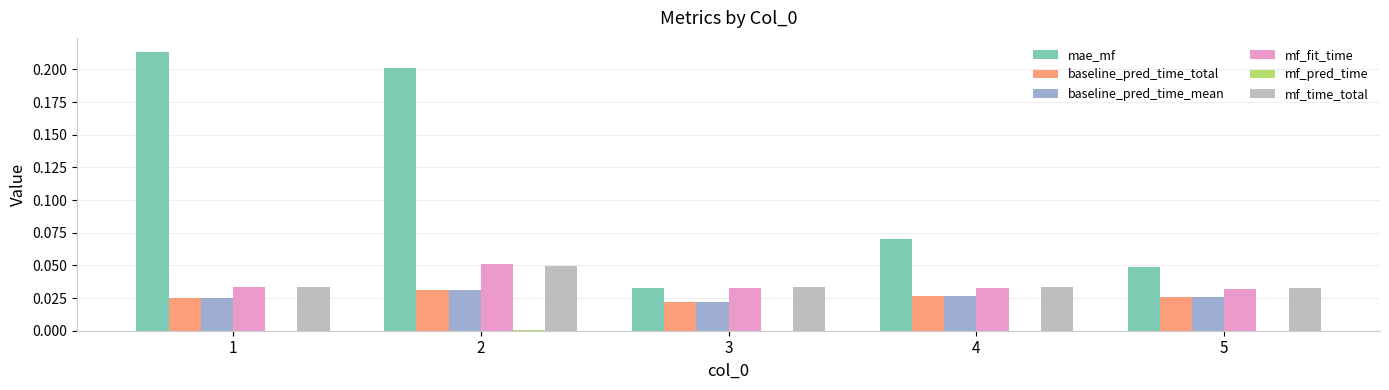

Which series has the largest total across all categories?

mae_mf